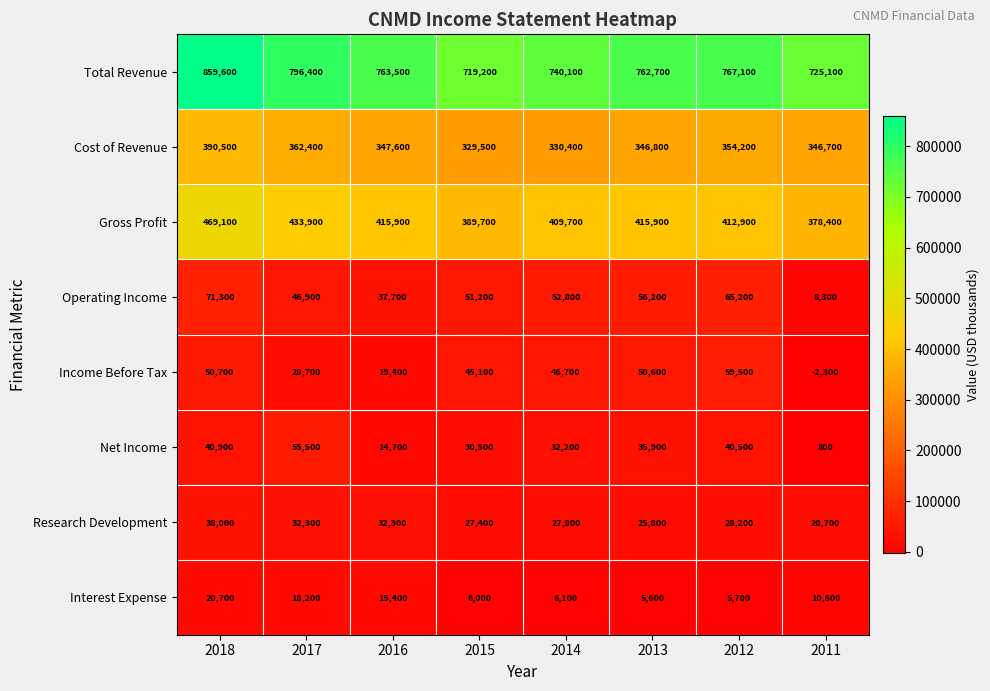

Which series has the largest total across all categories?

Total Revenue